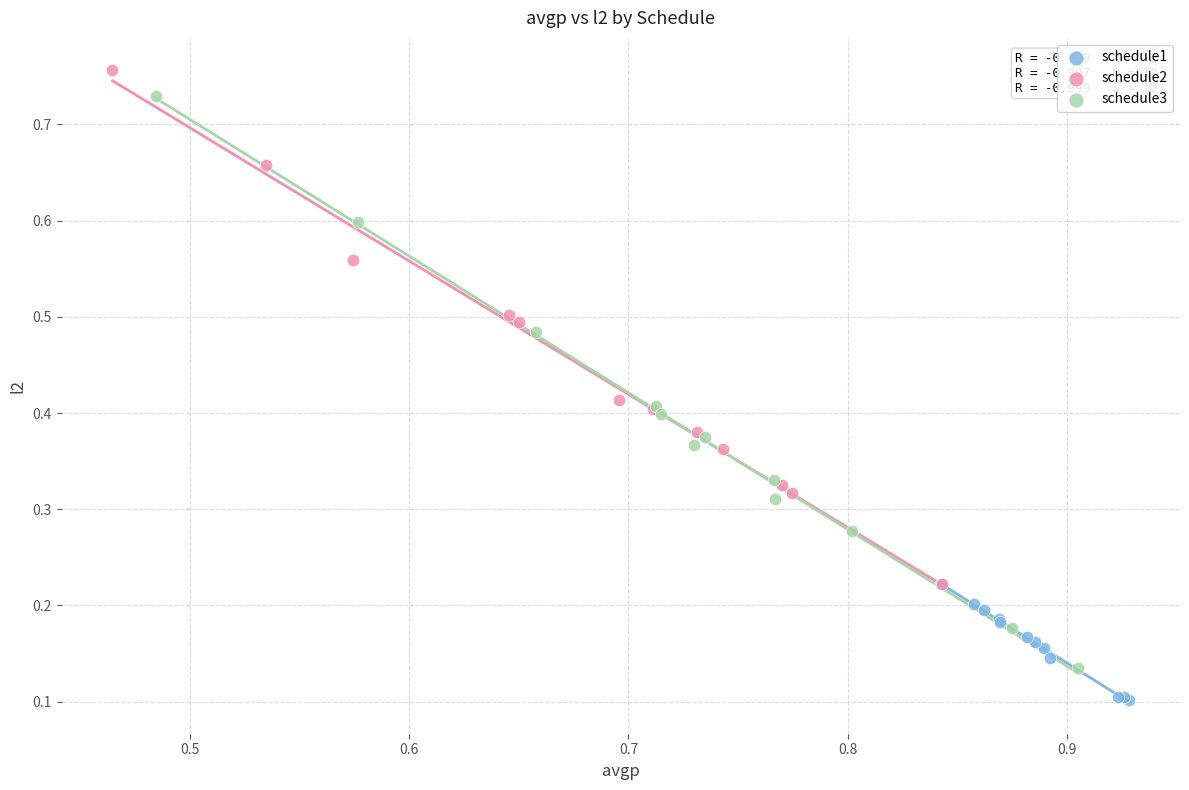

Which series has the largest Y range (max minus min)?

schedule3